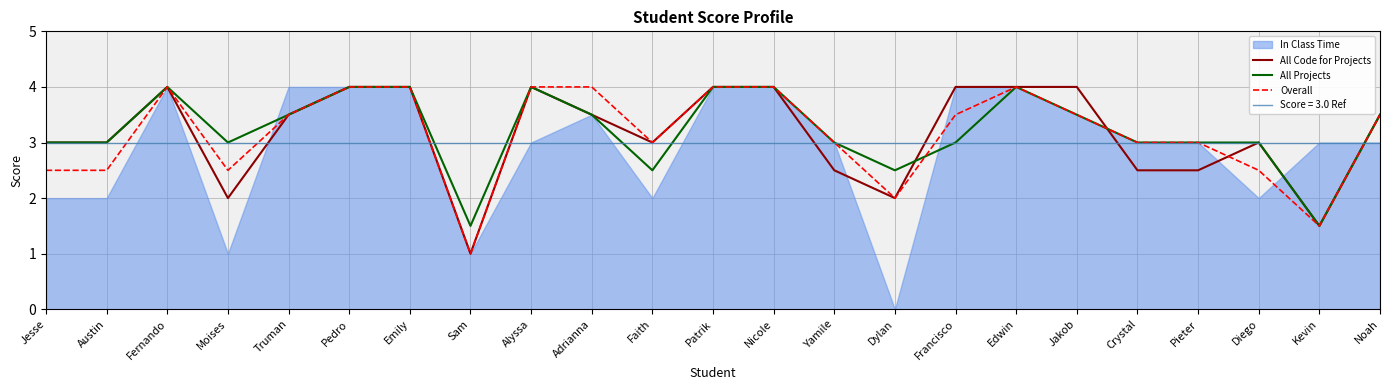

The Overall series shows 1.3 at Adrianna. True or false?

False